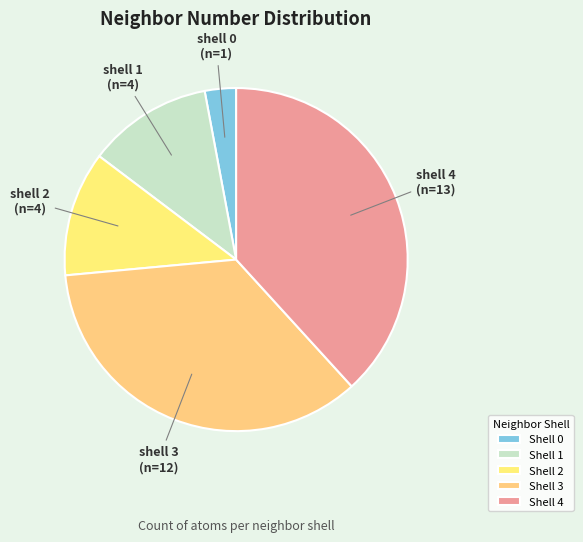

To the nearest percent, what is the difference between the largest and smallest slice percentages?

35%